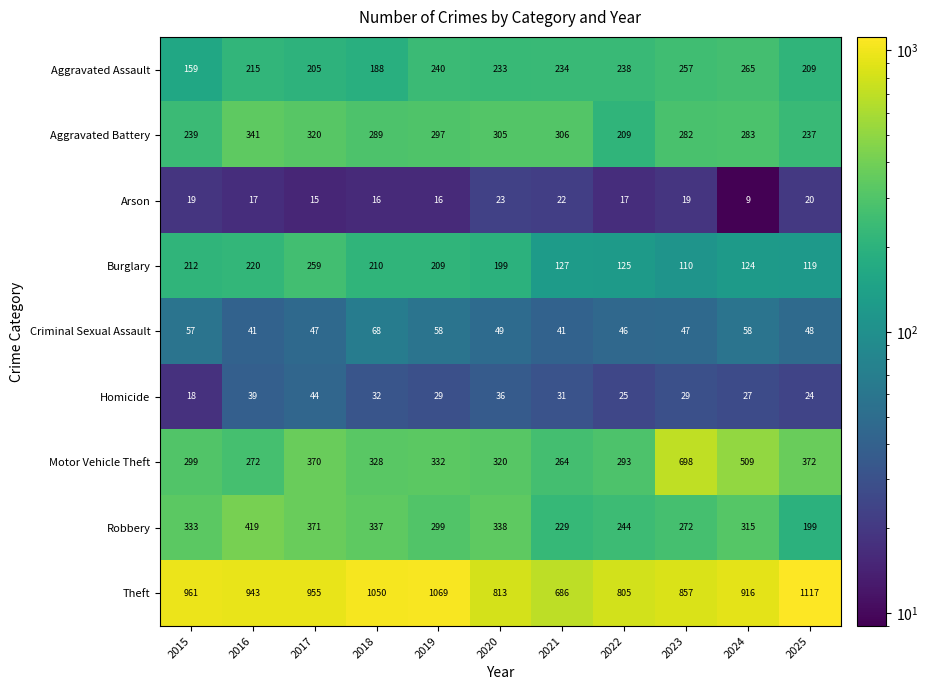

Rank the series by their maximum value, from lowest to highest.

Arson, Homicide, Criminal Sexual Assault, Burglary, Aggravated Assault, Aggravated Battery, Robbery, Motor Vehicle Theft, Theft